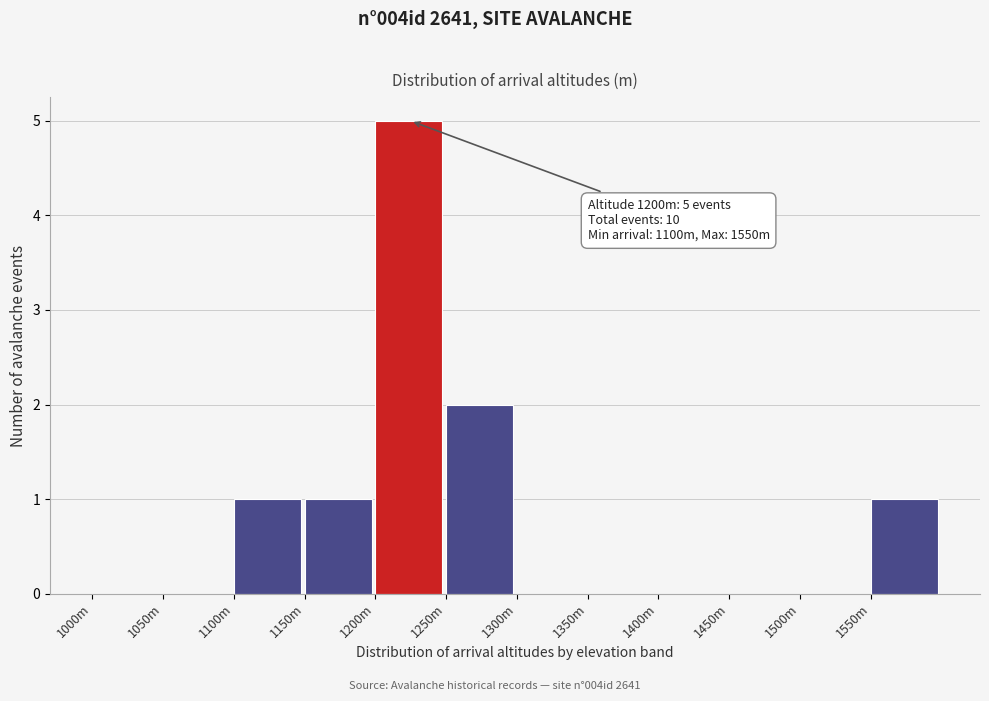

Reading left to right, extract all data points from this chart.

1000m=0	1050m=0	1100m=1	1150m=1	1200m=5	1250m=2	1300m=0	1350m=0	1400m=0	1450m=0	1500m=0	1550m=1